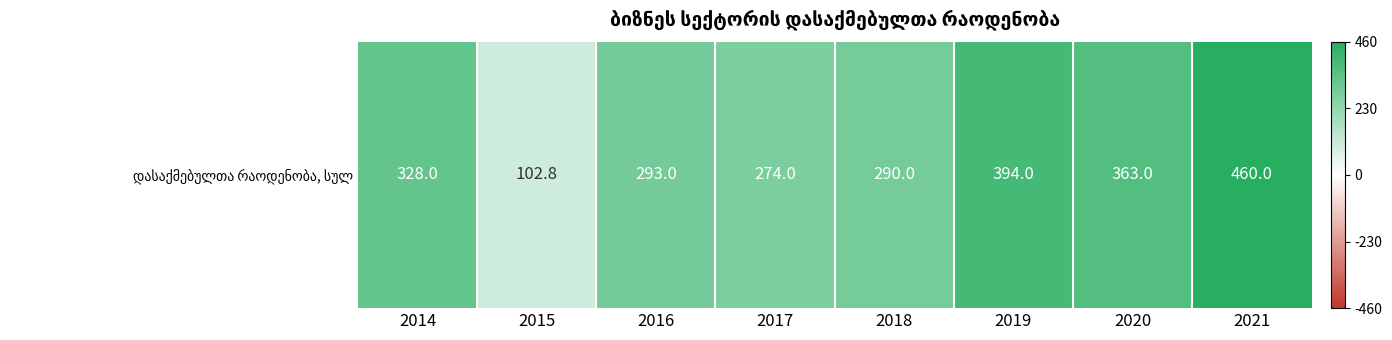

What is the difference between the maximum and minimum values?

357.2